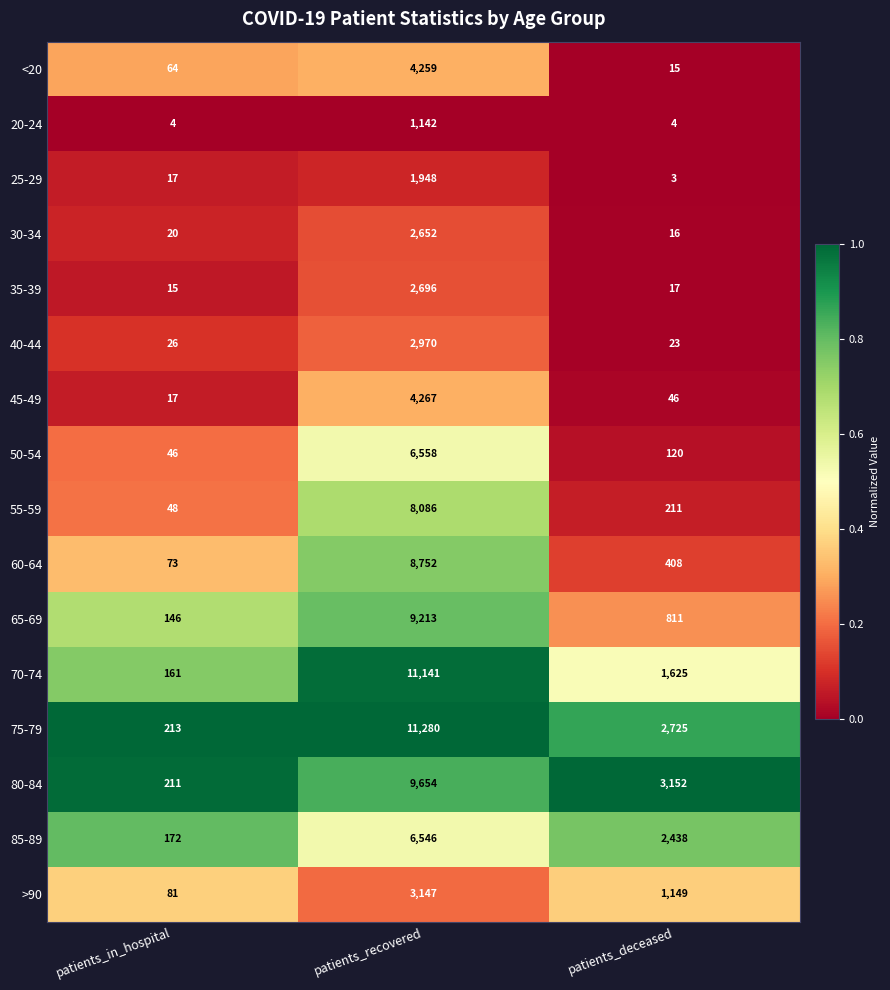

What is the minimum value for 60-64?

73